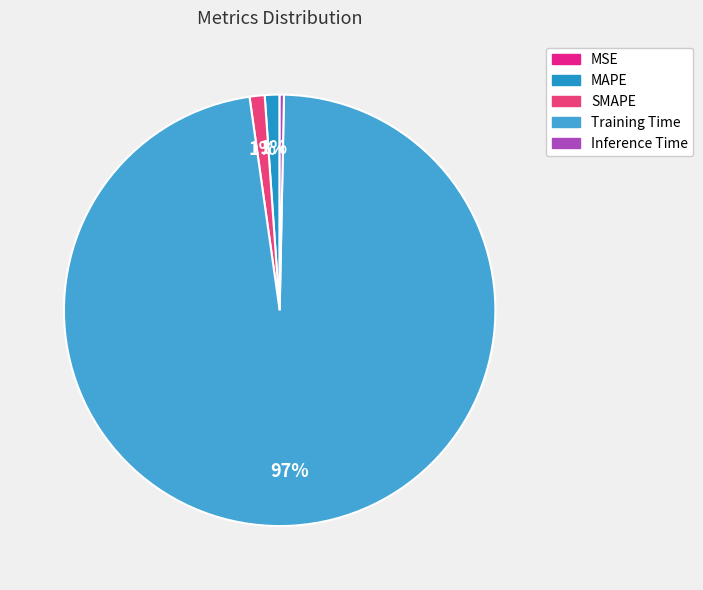

Does any single category account for the majority?

Yes